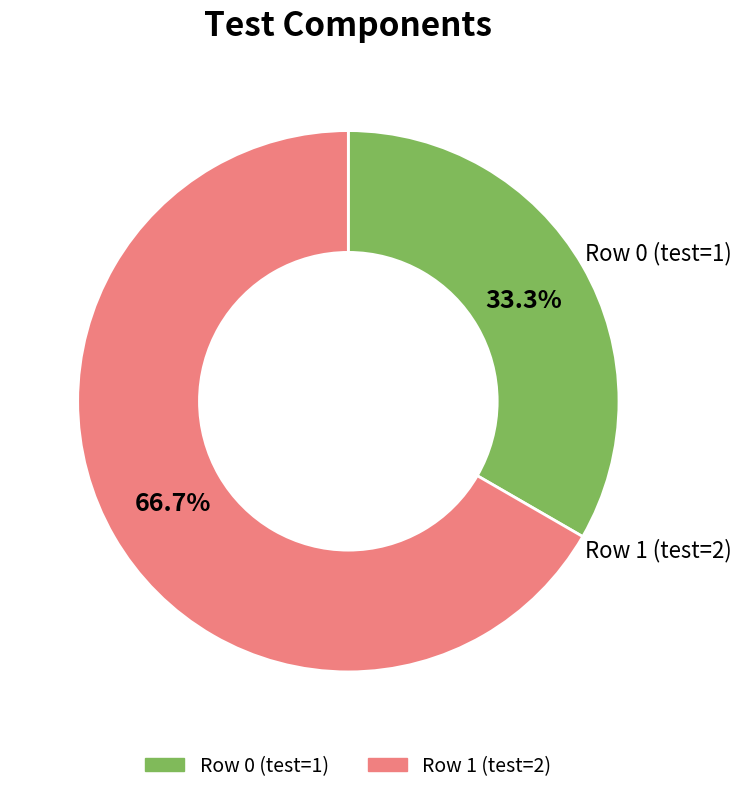

Is Row 1 the majority of the pie?

Yes